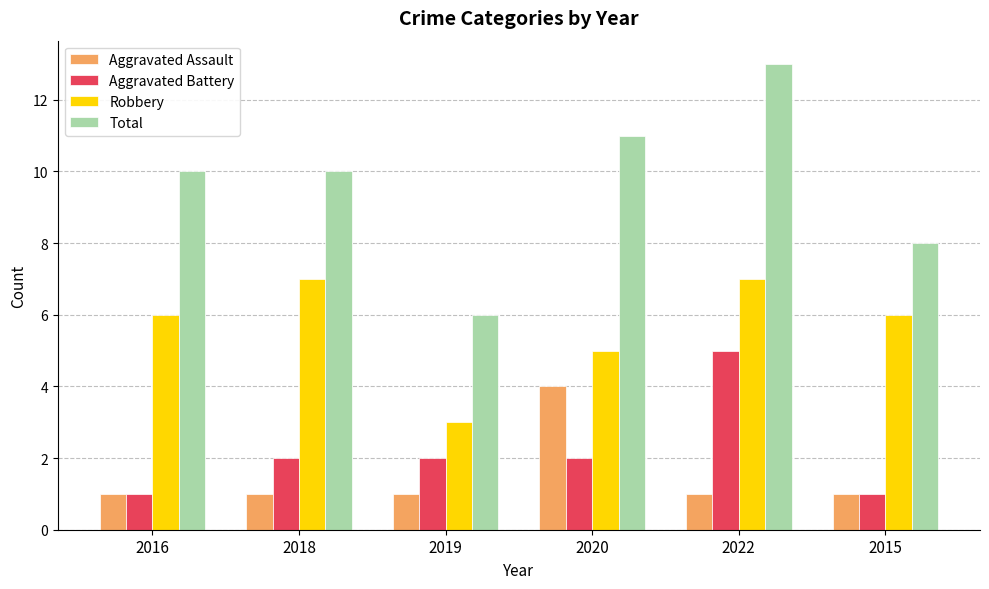

What is the minimum value shown in the chart?

1